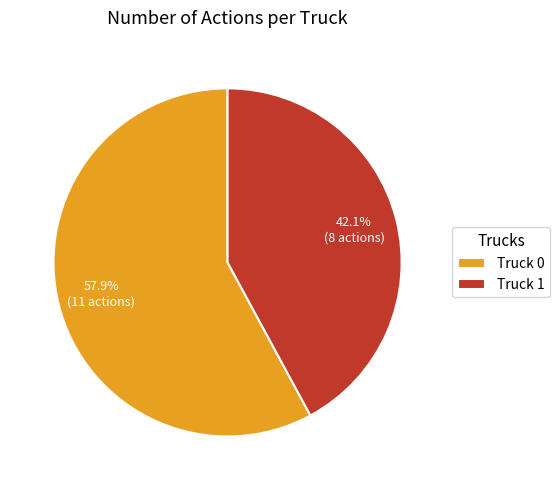

To the nearest percent, what is the difference between the Truck 1 and Truck 0 slice percentages?

16%